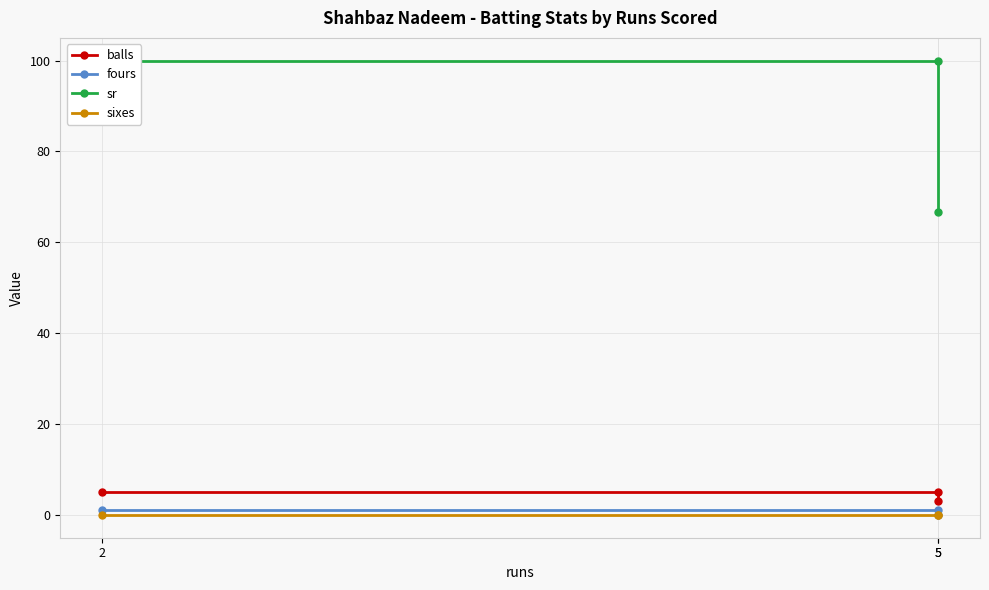

Reading right to left, list all the values displayed in this chart.

balls: 5=3.0	5=5.0	2=5.0
fours: 5=0.0	5=1.0	2=1.0
sr: 5=66.7	5=100.0	2=100.0
sixes: 5=0.0	5=0.0	2=0.0